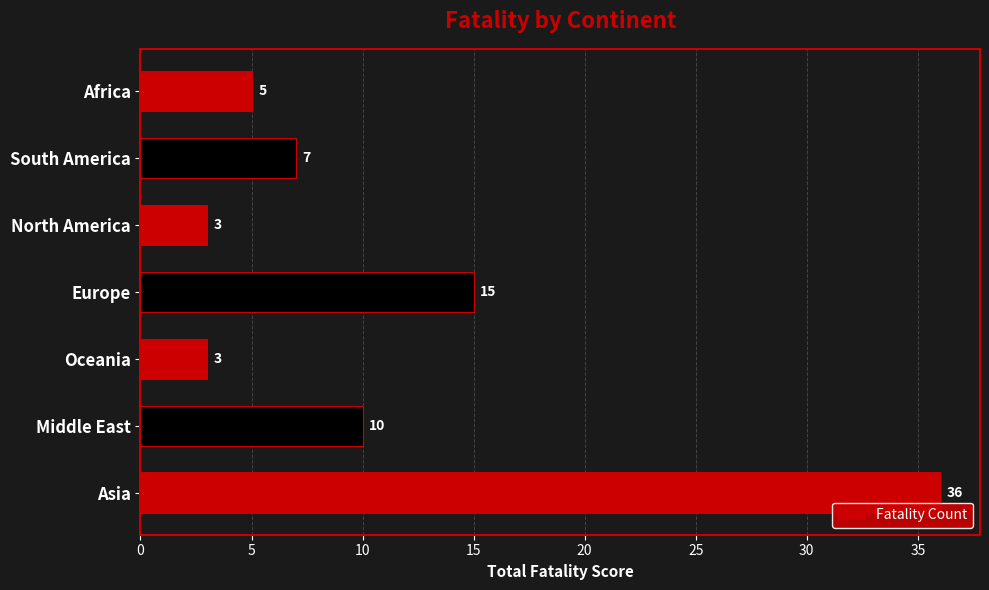

Reading top to bottom, list all the values displayed in this chart.

5	7	3	15	3	10	36